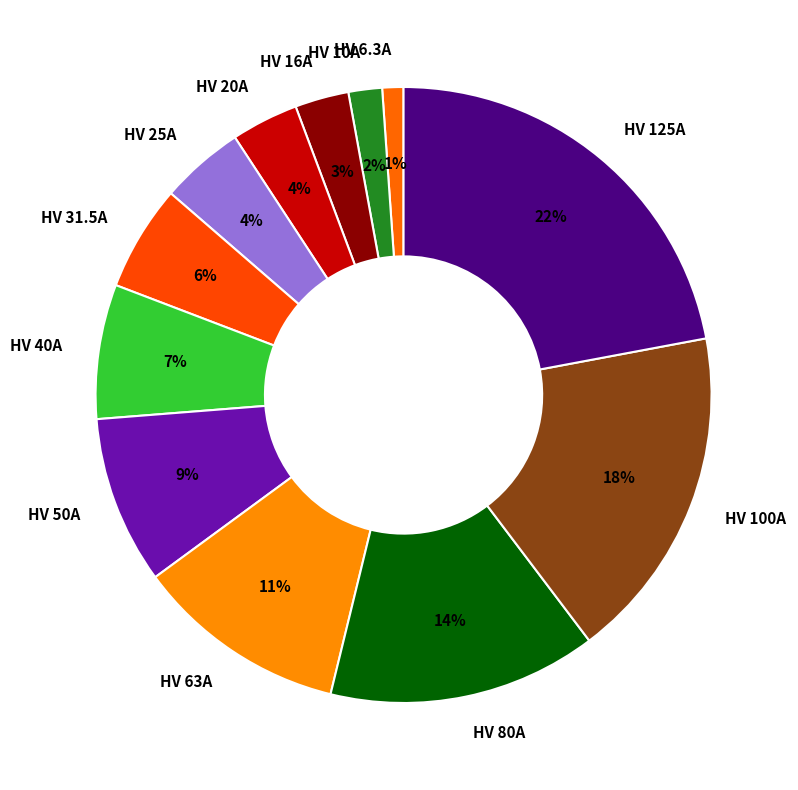

To the nearest percent, what percentage of the pie is HV 10A?

2%